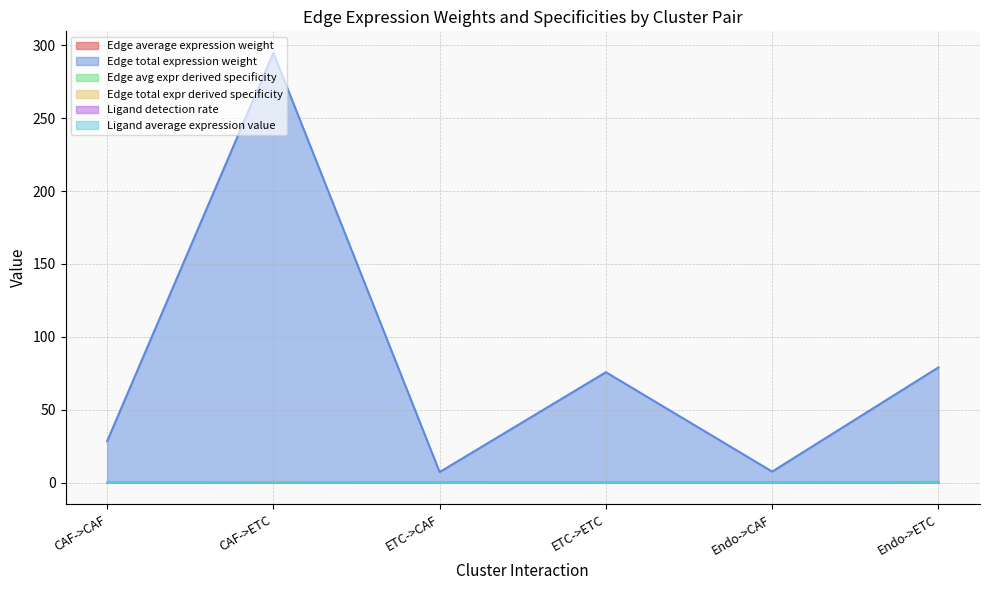

What position from the left is Endo->ETC?

6